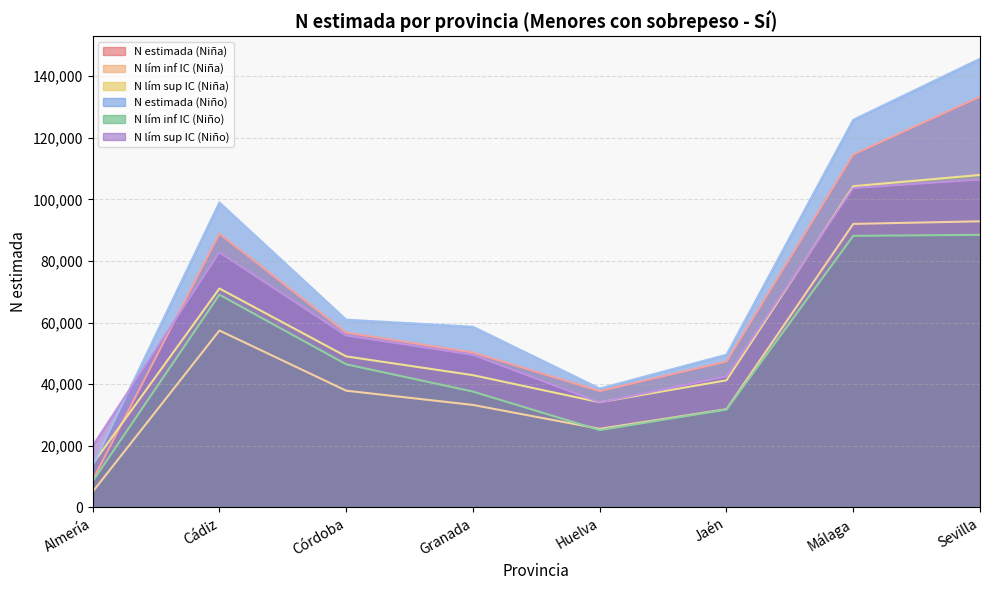

In N estimada (Niña), how many points are lower than both neighbors (excluding endpoints)?

1